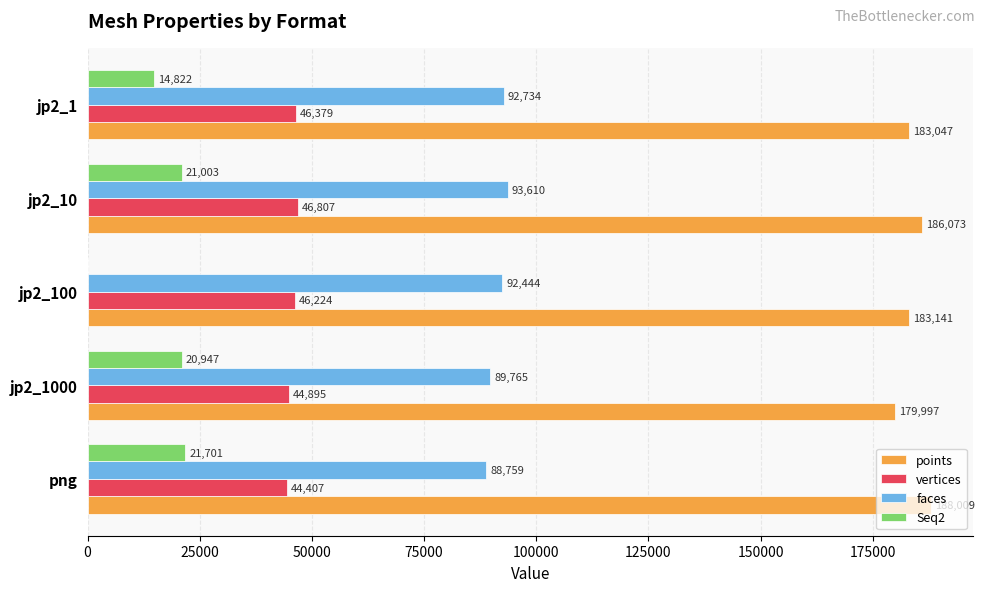

What is the highest value of the Seq2 series?

21701